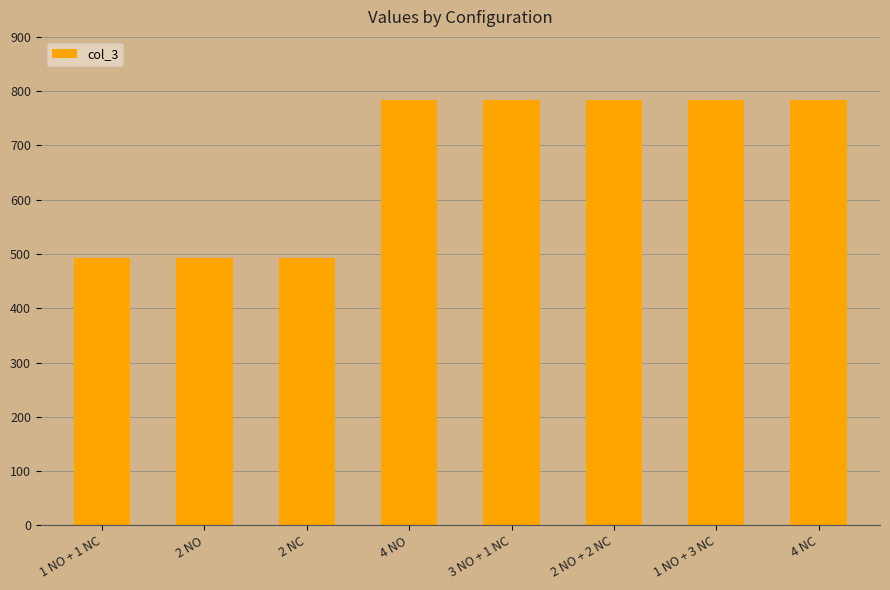

What is the ratio of the value at 2 NC to the value at 3 NO + 1 NC?

0.6